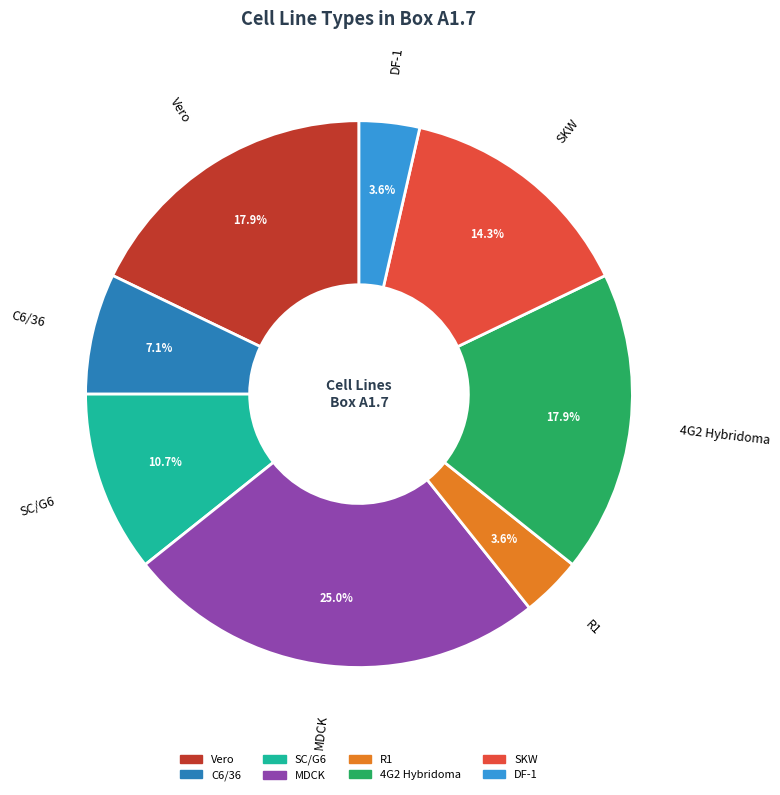

Which category has the biggest portion of the pie?

MDCK